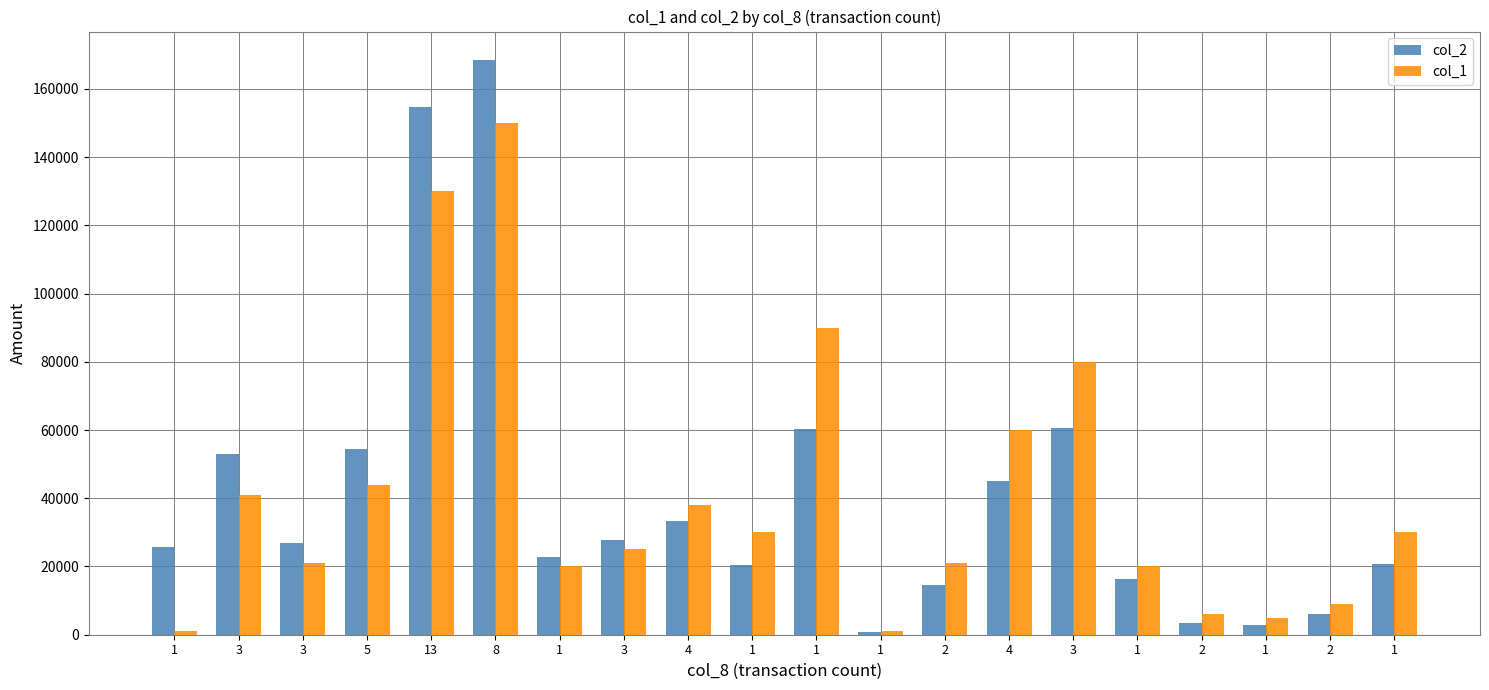

Does the chart contain stacked bars?

No